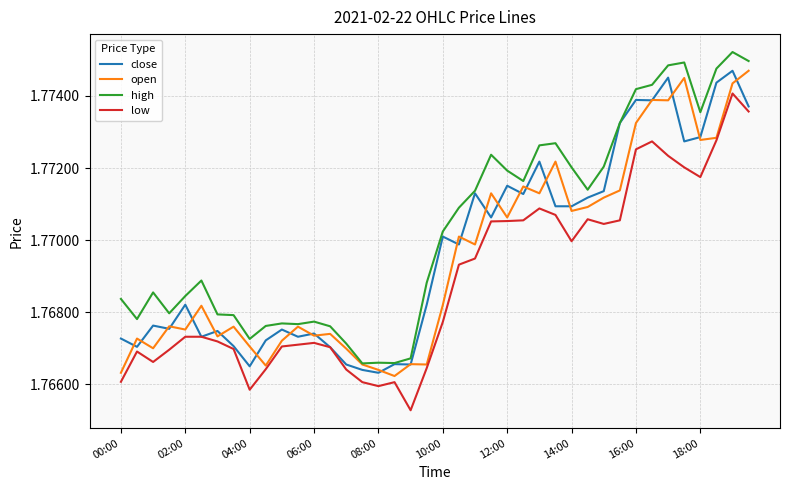

True or false: low and high intersect in this chart.

False